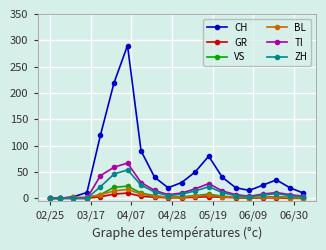

True or false: GR has more than 1 interior local peaks.

True